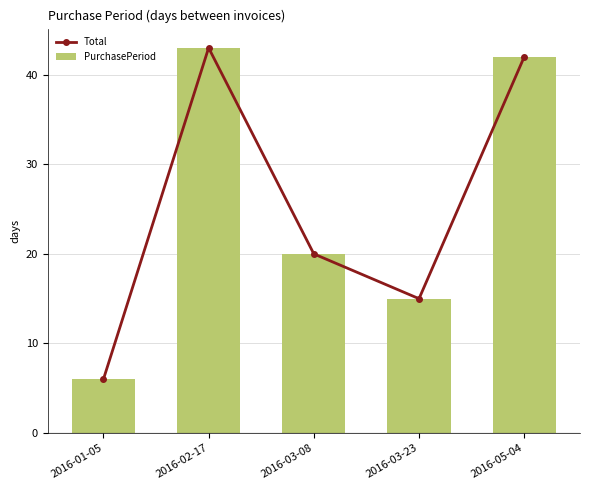

Read the PurchasePeriod value at 2016-03-23.

15